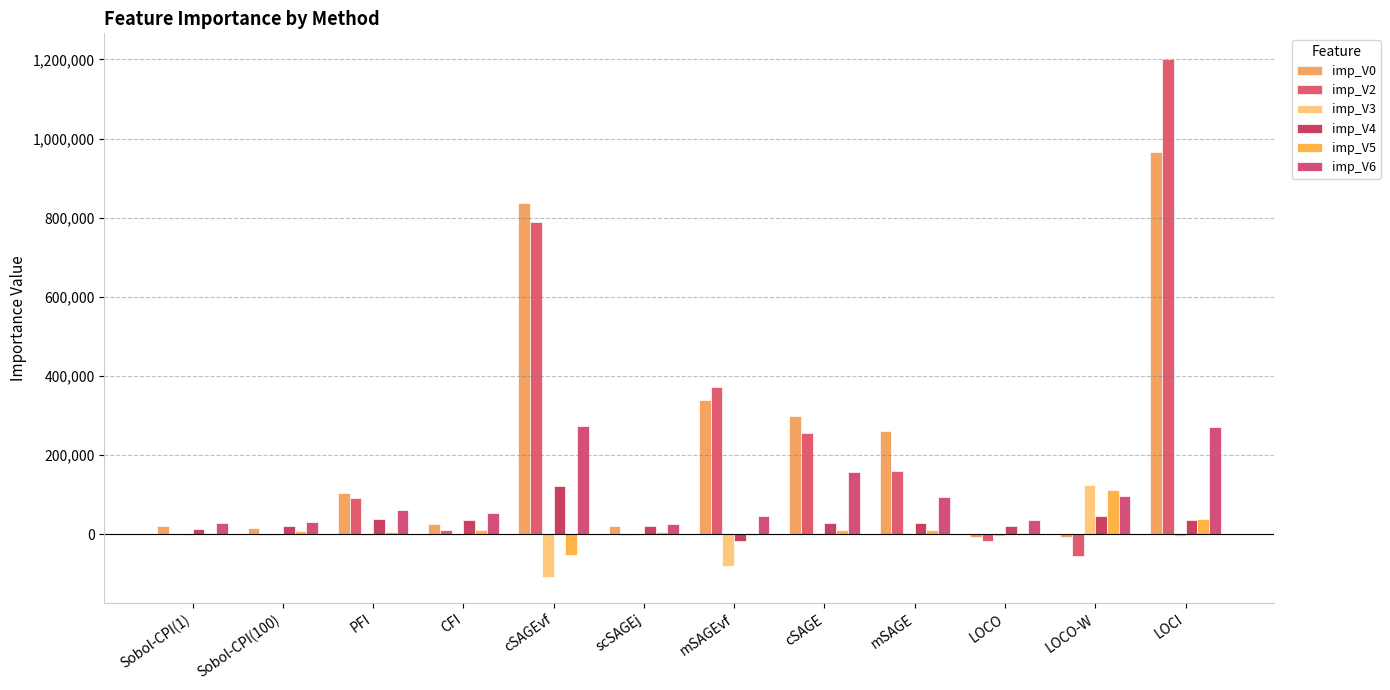

Which series has the largest total across all categories?

imp_V0